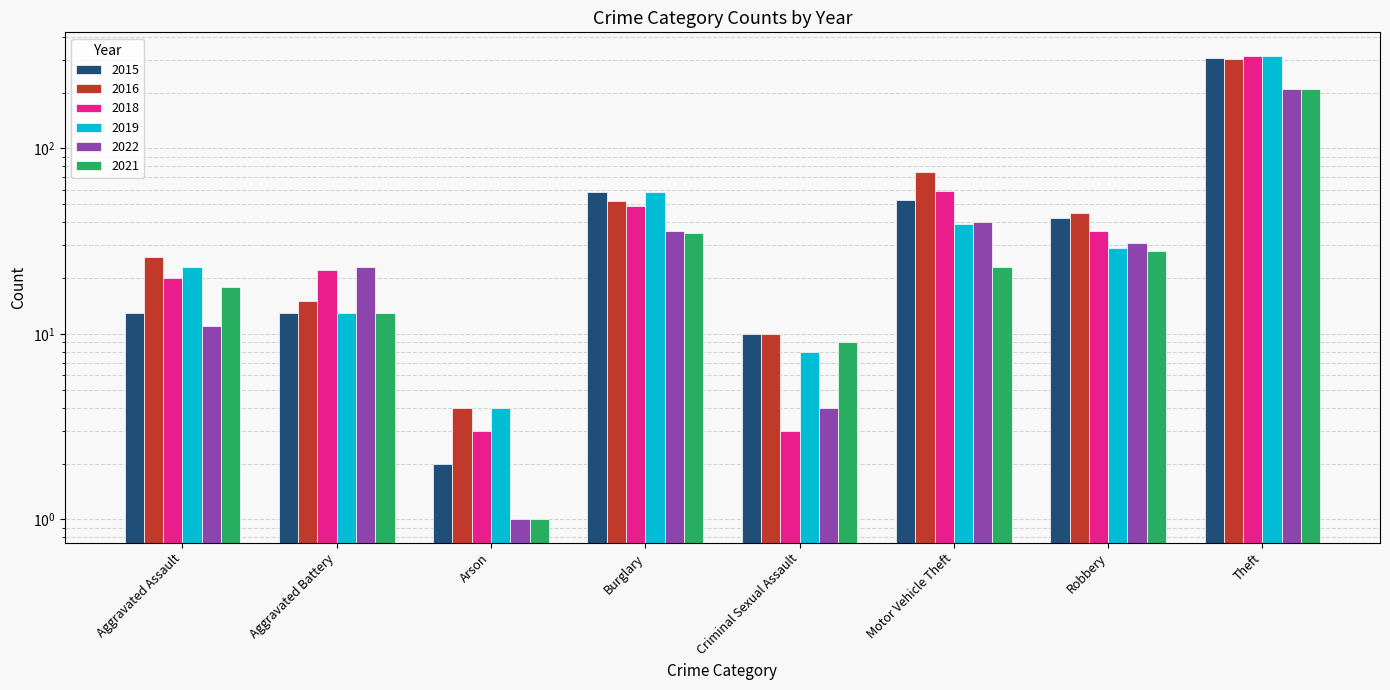

What is the difference between the maximum and minimum values in the 2015 series?

305